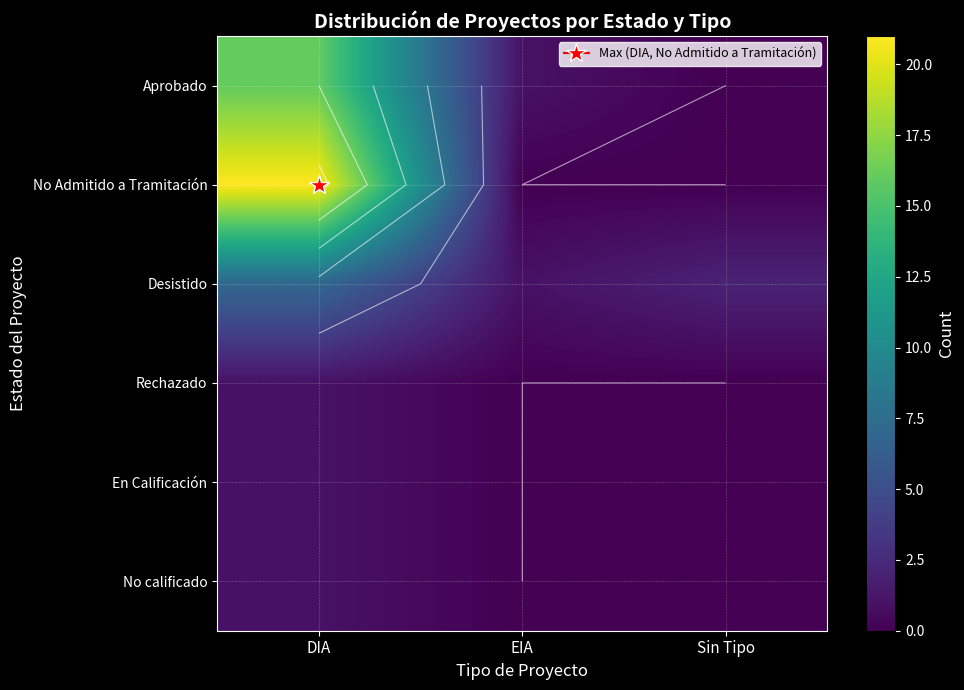

Between EIA and DIA, which is larger?

DIA